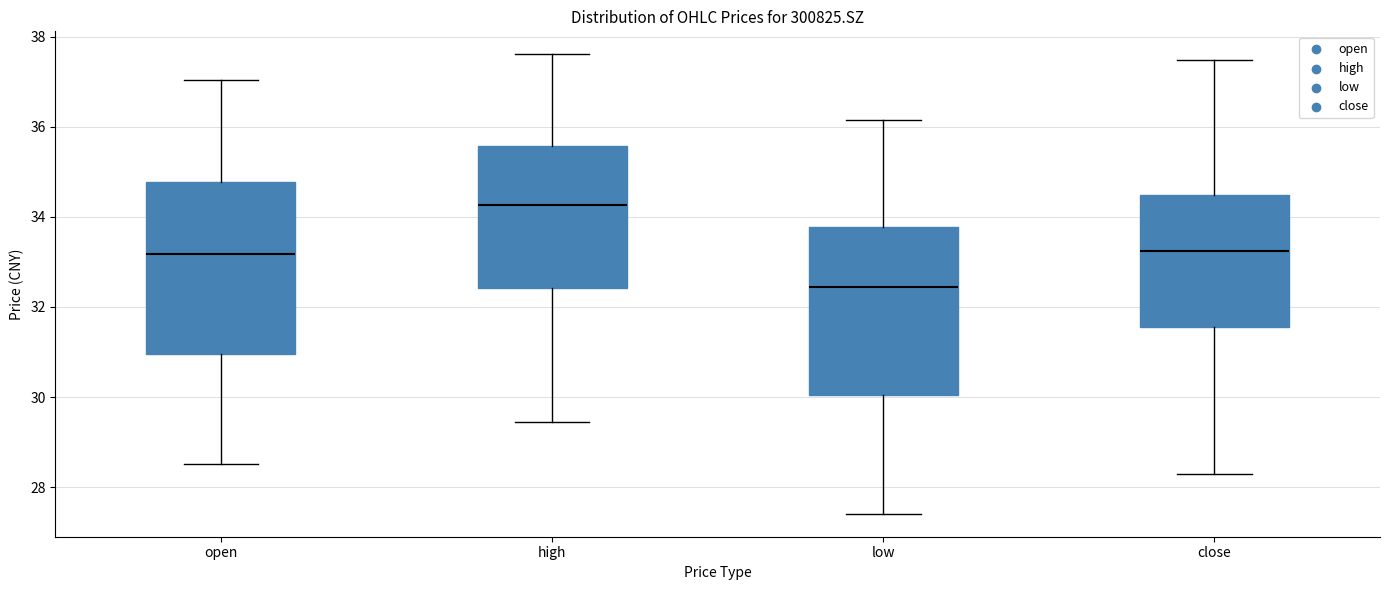

Reading left to right, transcribe this box plot: for each box, give where its median line is, the range the box spans, and where its two whiskers end, as read against the y-axis. The values are not printed on the chart, so give them approximately, as read against the axis.

open: median 33.2, box 31.0 to 34.8, whiskers 28.6 to 37.0
high: median 34.2, box 32.4 to 35.6, whiskers 29.4 to 37.6
low: median 32.4, box 30.0 to 33.8, whiskers 27.4 to 36.2
close: median 33.2, box 31.6 to 34.4, whiskers 28.2 to 37.4